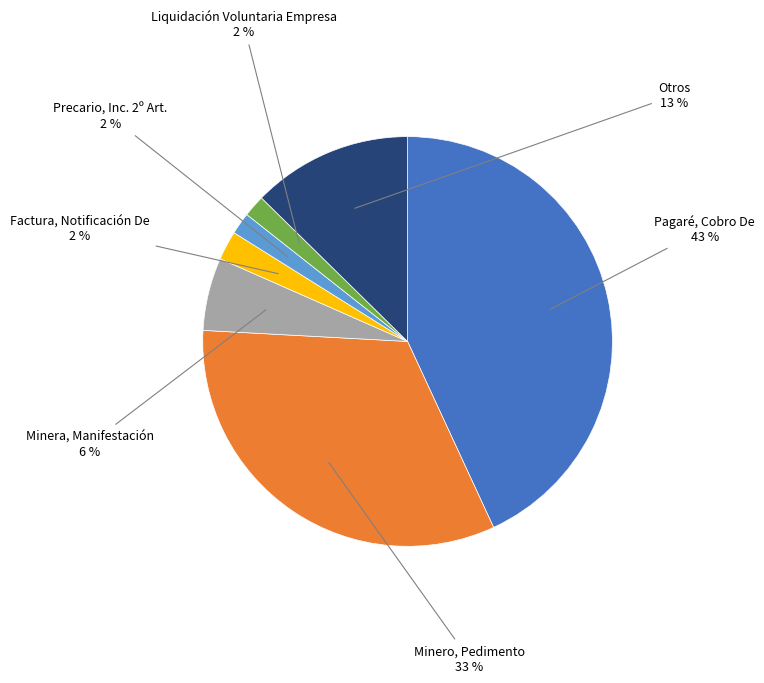

Is it true that Liquidación Voluntaria Empresa is 2% of the pie?

True